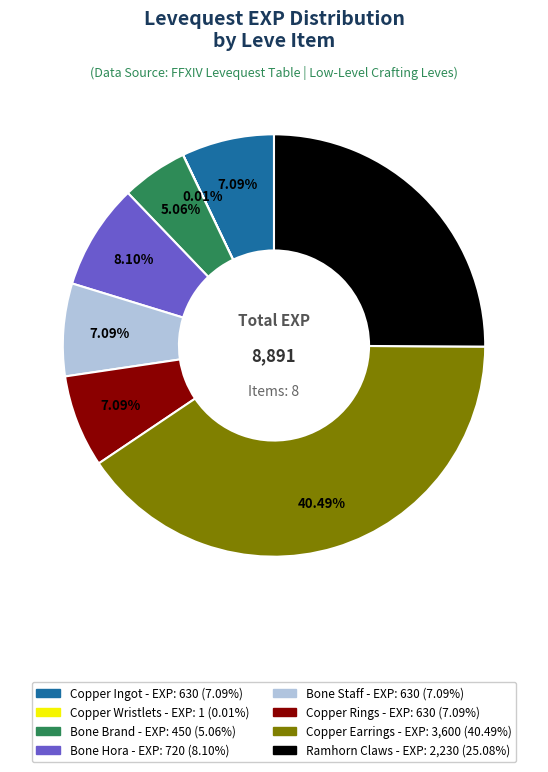

What percentage is the Bone Brand slice, to the nearest percent?

5%